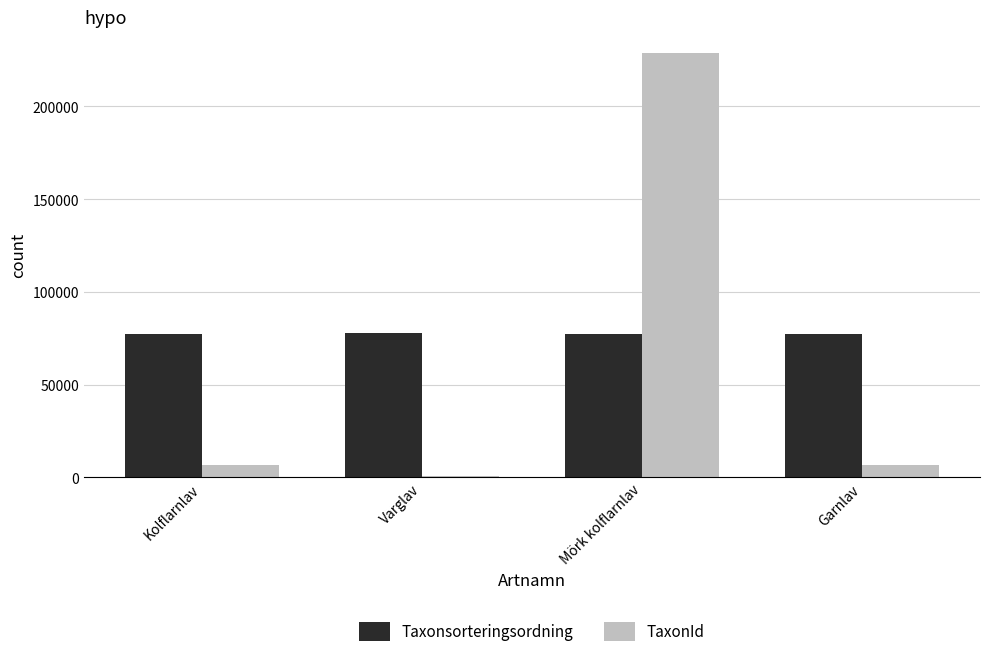

What is the sum of the TaxonId values at Kolflarnlav and Varglav?

7413